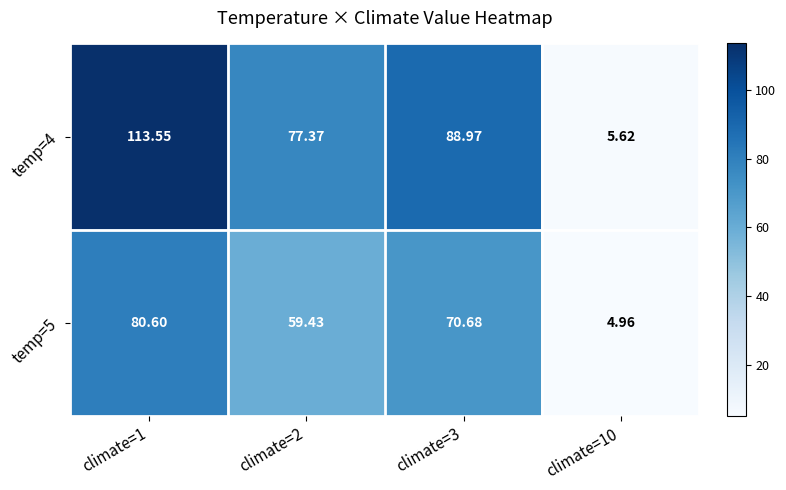

Between climate=2 and climate=3, which series saw the biggest shift?

temp=4